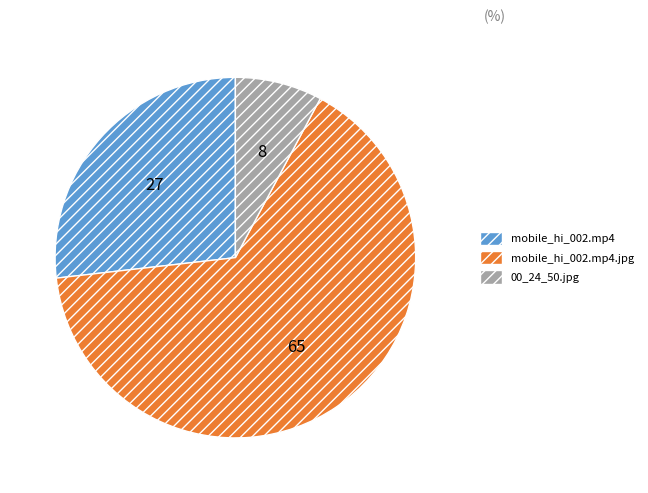

Is there a majority slice in this chart?

Yes